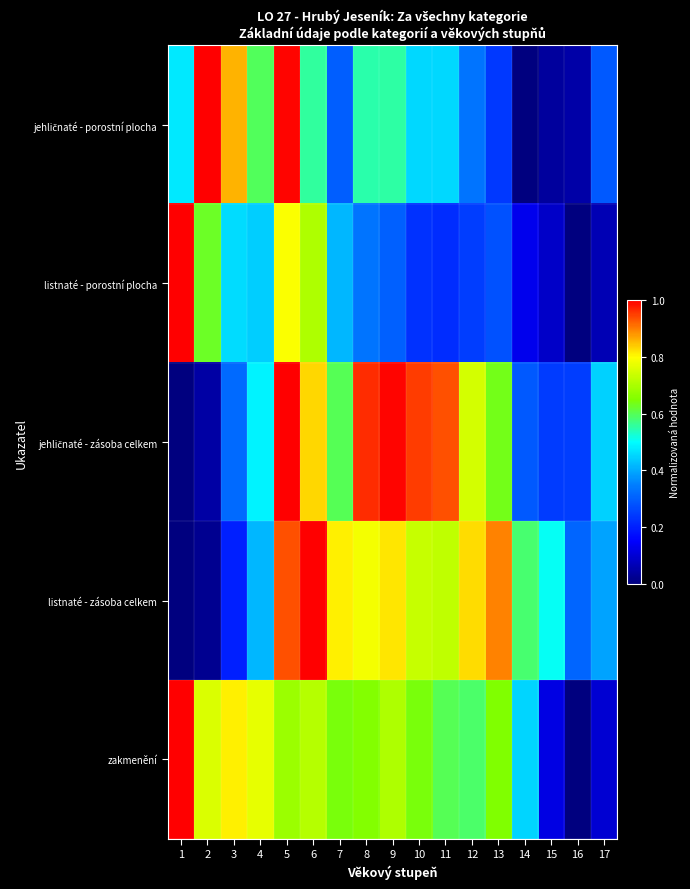

Count the number of data series in this chart.

5